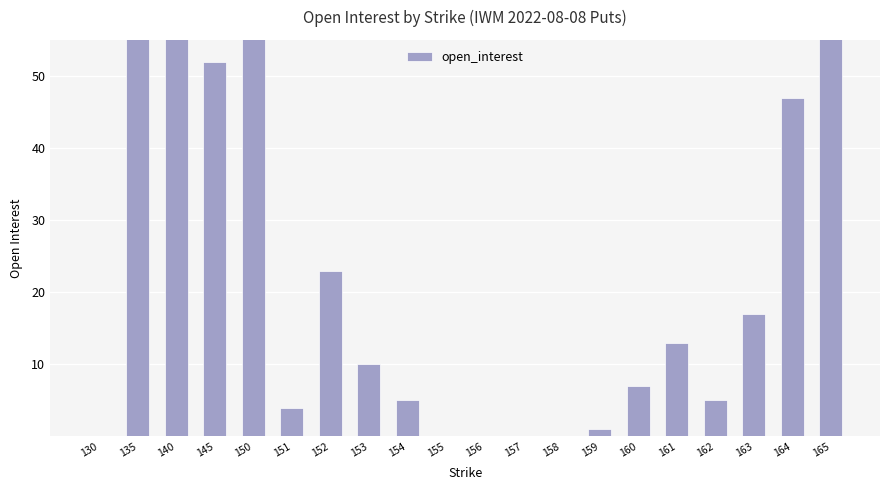

Rank the categories by value from lowest to highest.

130, 155, 156, 157, 158, 159, 151, 154, 162, 160, 153, 161, 163, 152, 164, 145, 135, 140, 165, 150